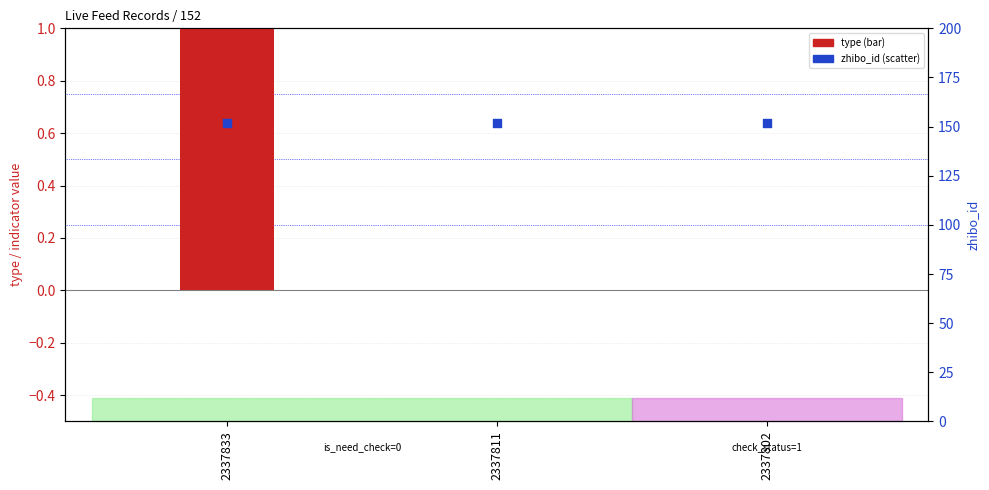

What is the total value across all series at 2337802?

152